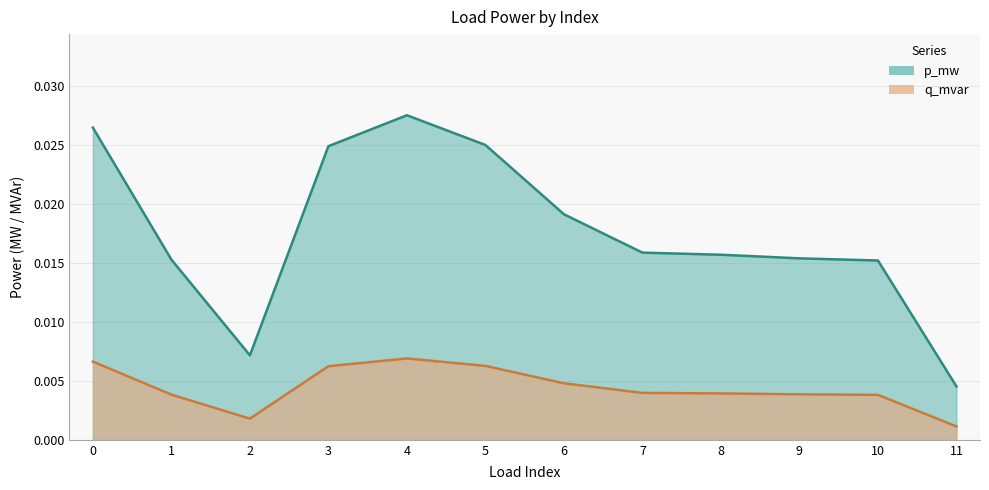

Where is the first local maximum for p_mw?

4